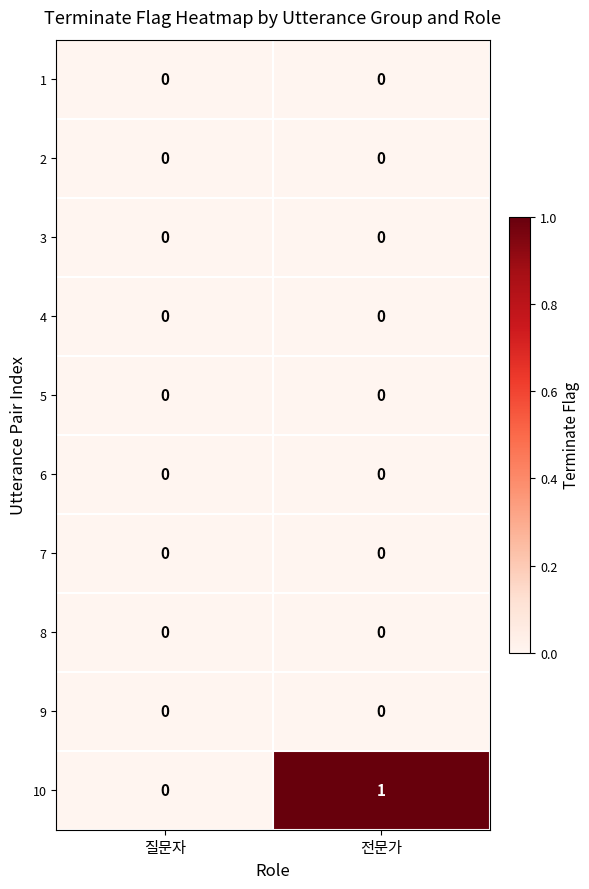

Is it true that 5 equals 0 at 질문자?

True